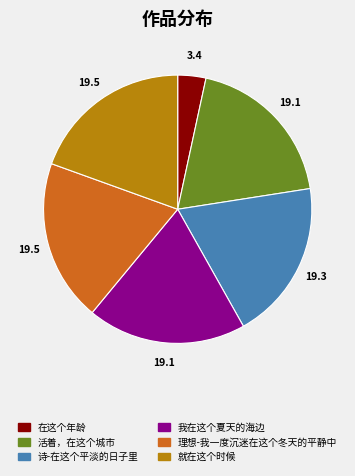

What is the smallest slice in the pie chart?

在这个年龄